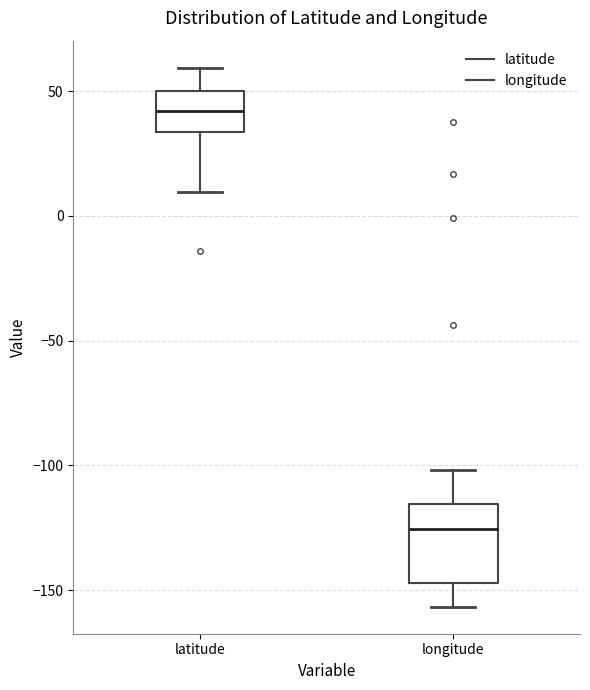

Reading left to right, transcribe this box plot: for each box, give where its median line is, the range the box spans, and where its two whiskers end, as read against the y-axis. The values are not printed on the chart, so give them approximately, as read against the axis.

latitude: median 40, box 35 to 50, whiskers 10 to 60
longitude: median -125, box -145 to -115, whiskers -155 to -100